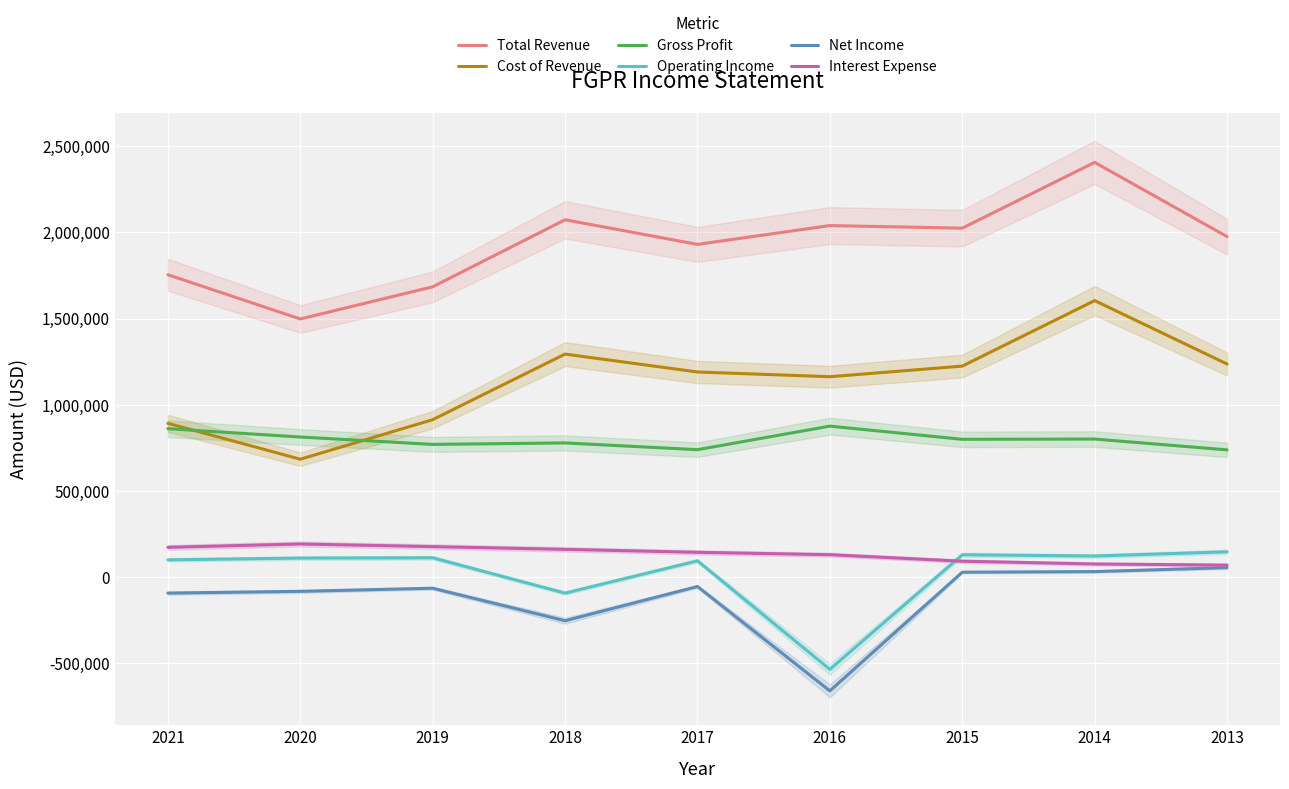

Is the value of Total Revenue at 2017 greater than the value of Cost of Revenue at 2013?

Yes